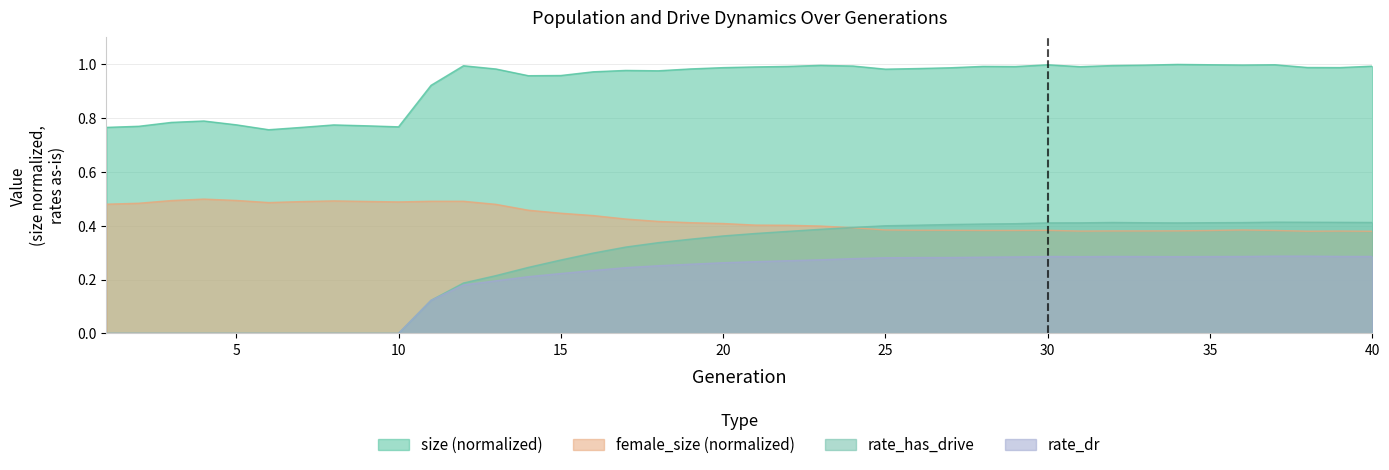

What is the sum of all size values?

37.3